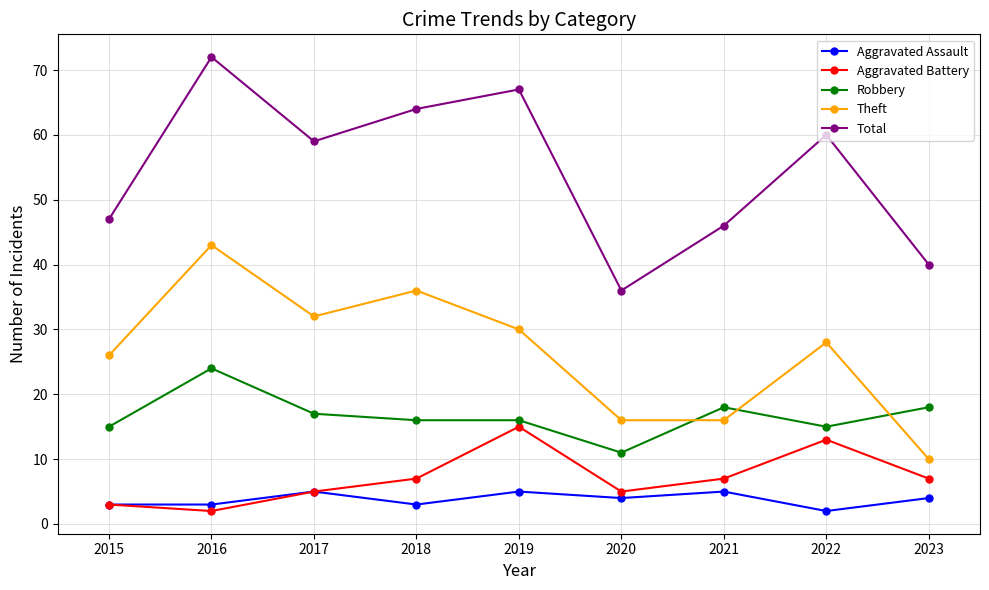

Which series has the largest range (max minus min)?

Total